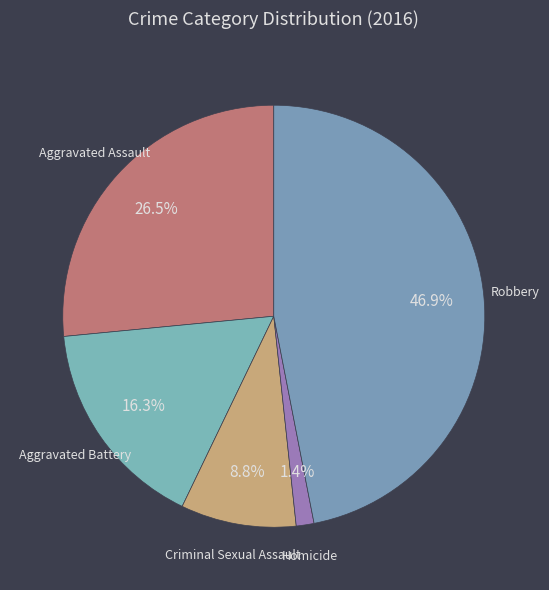

To the nearest percent, what portion does Criminal Sexual Assault represent?

9%